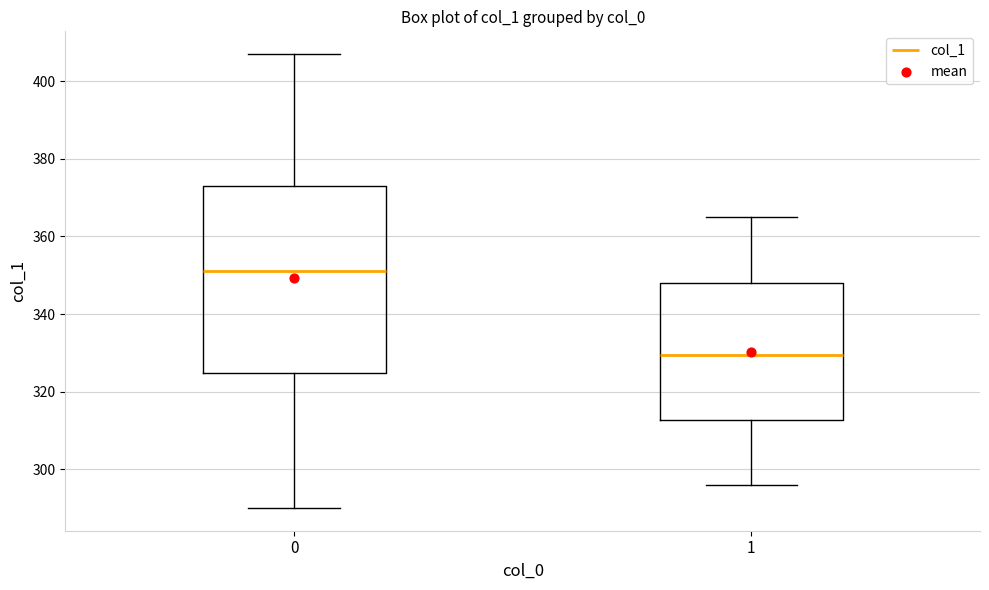

Which box's median line is the highest?

0